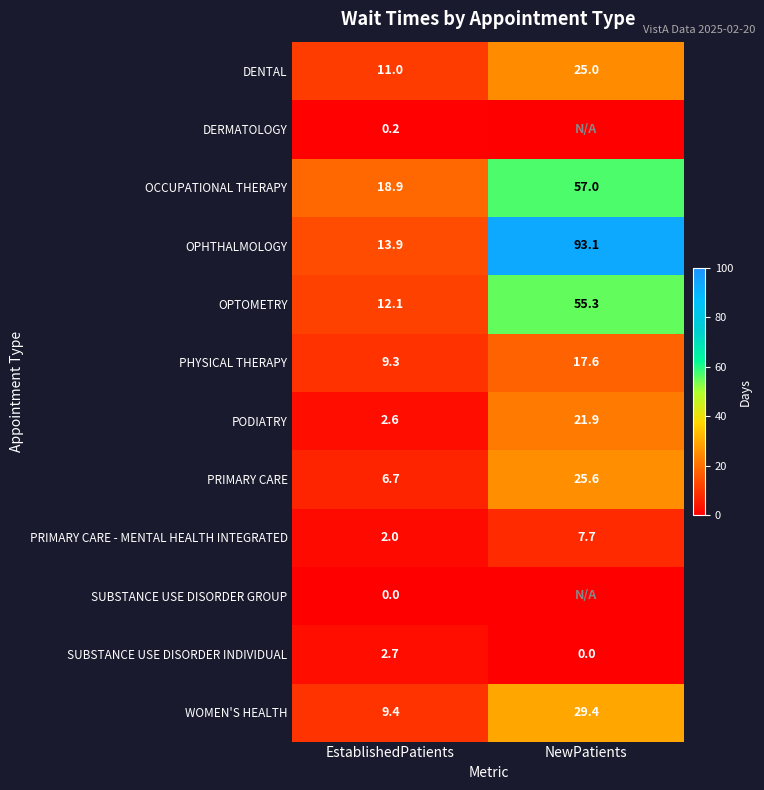

What is the difference between the maximum and minimum values in the PRIMARY CARE series?

18.9